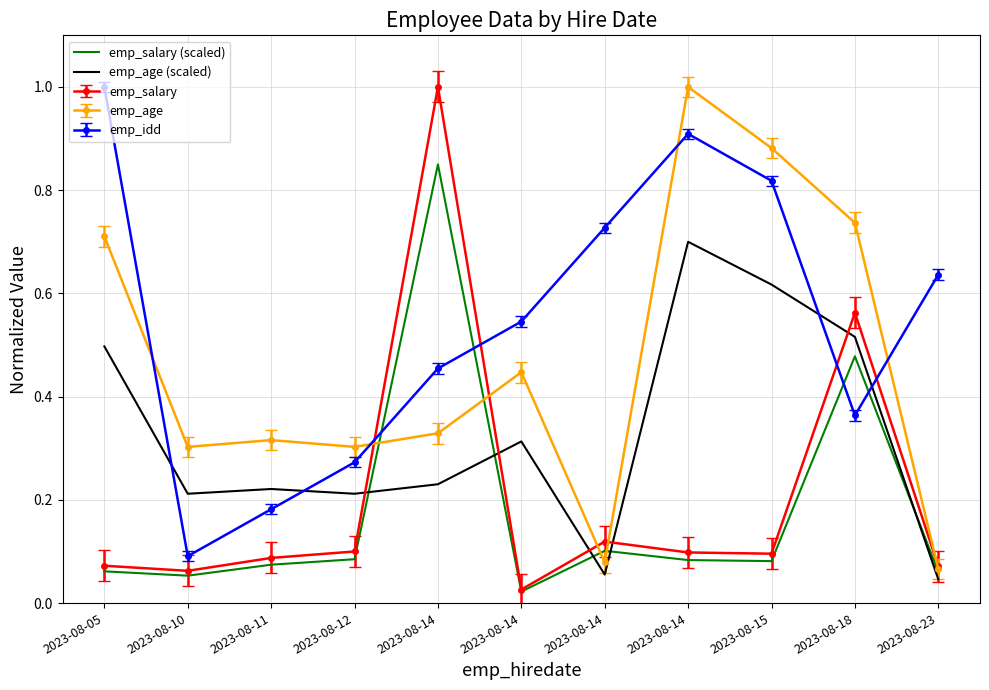

What are all the series names shown in the legend?

emp_salary (scaled), emp_age (scaled), emp_salary, emp_age, emp_idd